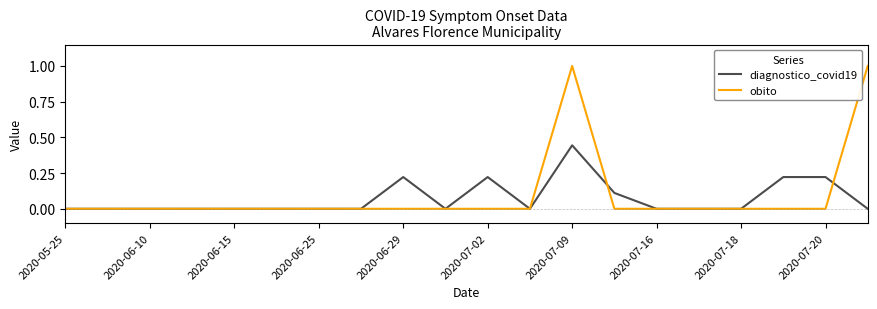

What is the maximum value for obito?

1.0